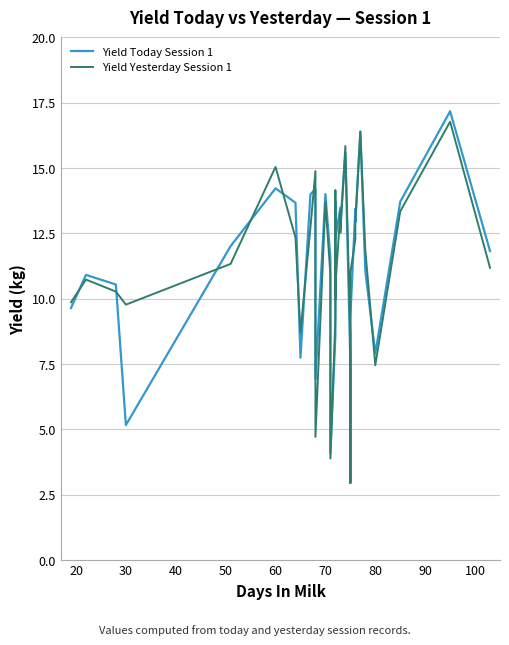

What is the difference between the highest and lowest values at 100?

0.7